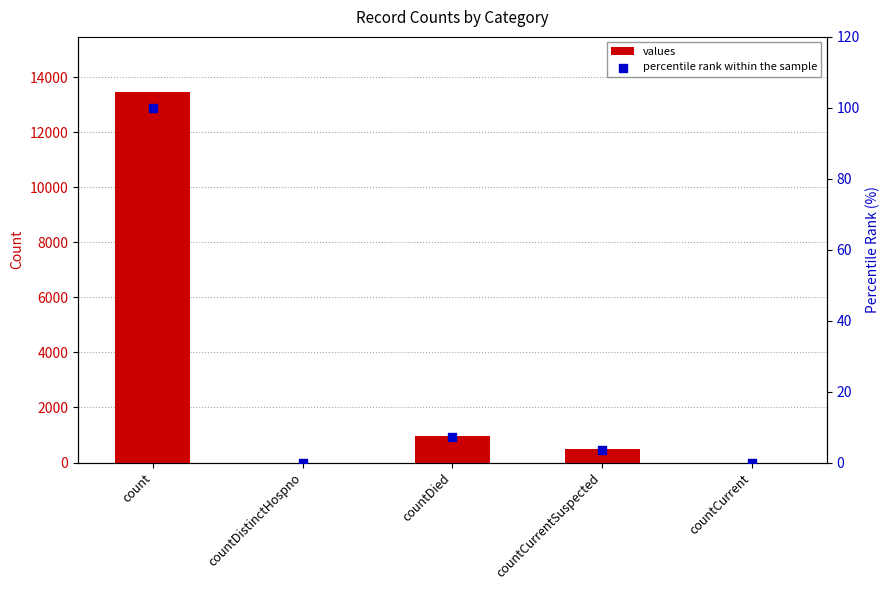

Which series has the largest Y range (max minus min)?

values